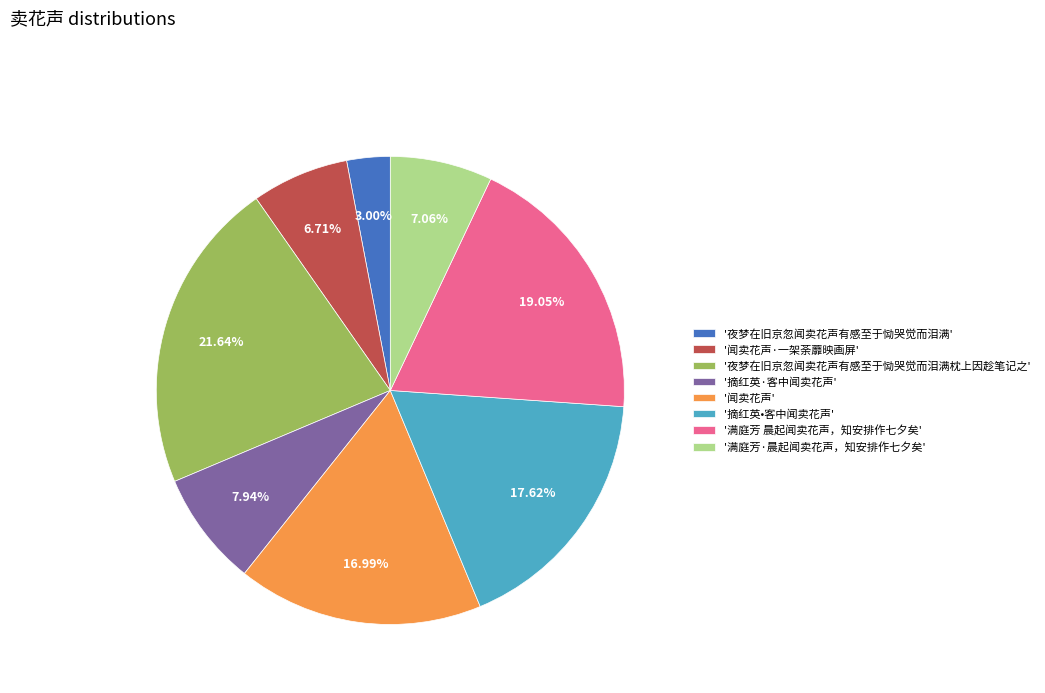

Is there a majority slice in this chart?

No